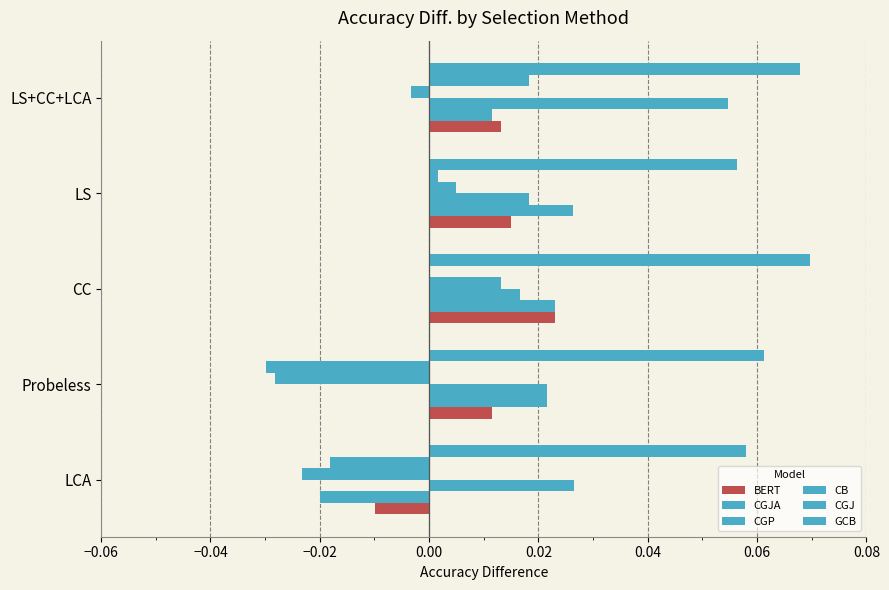

How many distinct data groups are displayed?

6